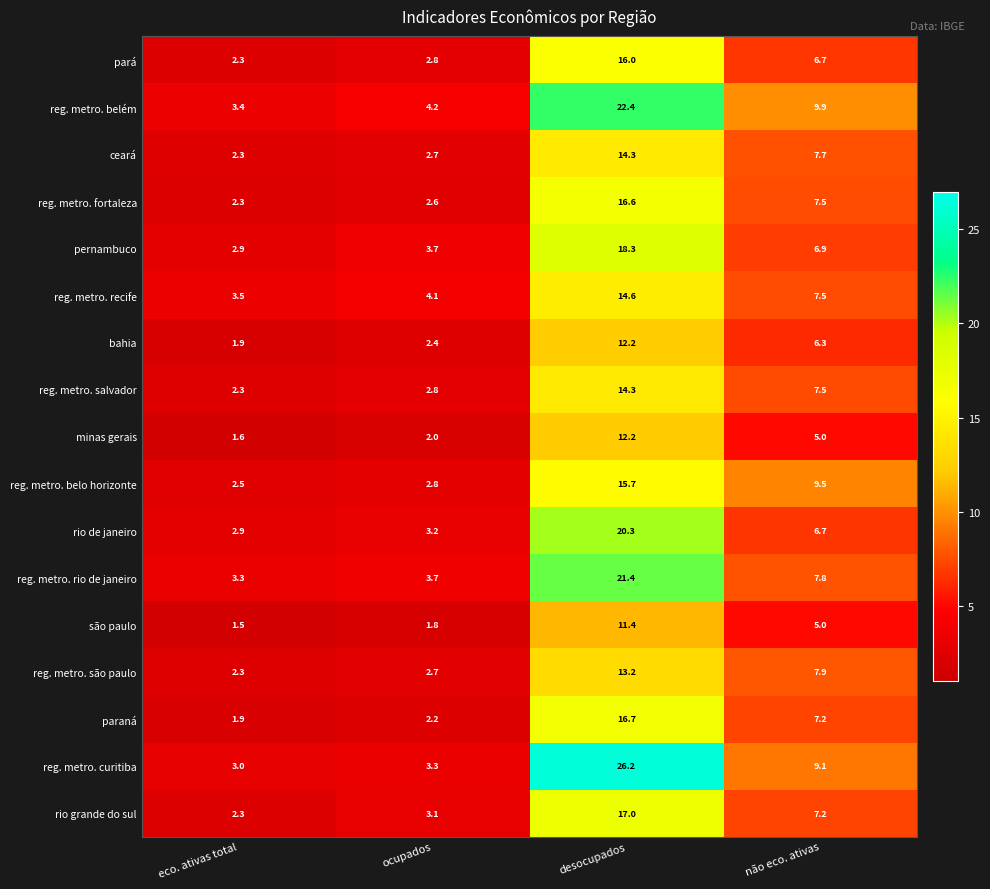

Which series has the widest spread of values?

reg. metro. curitiba